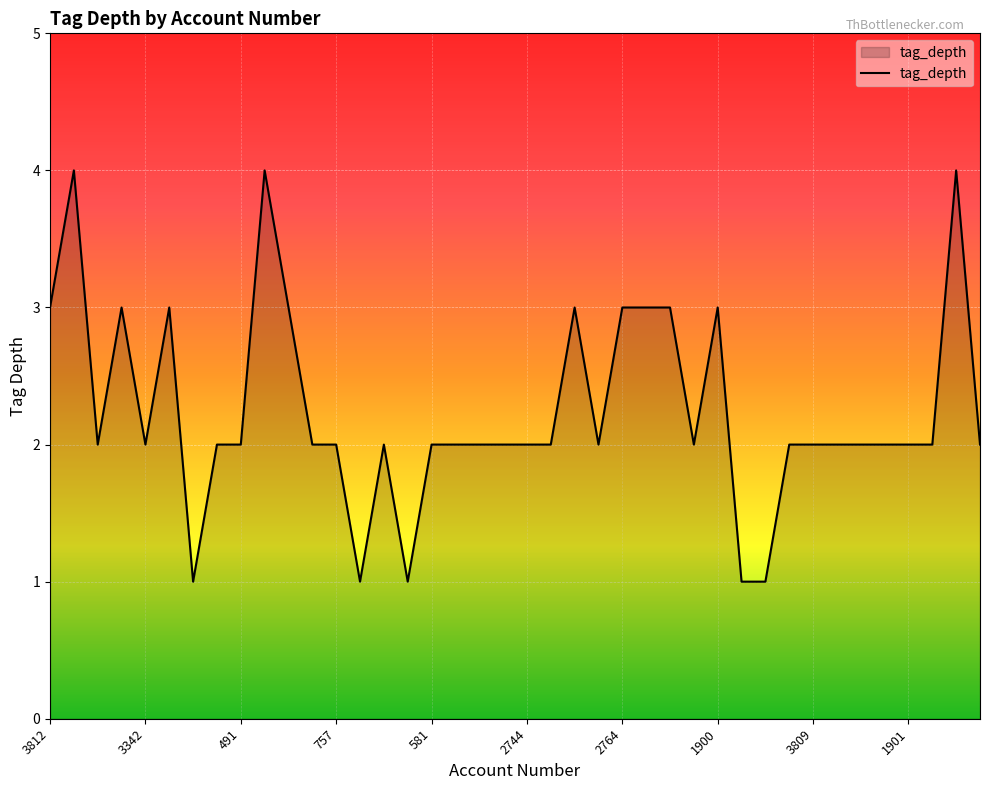

Count the values in the range 2 to 3.

32